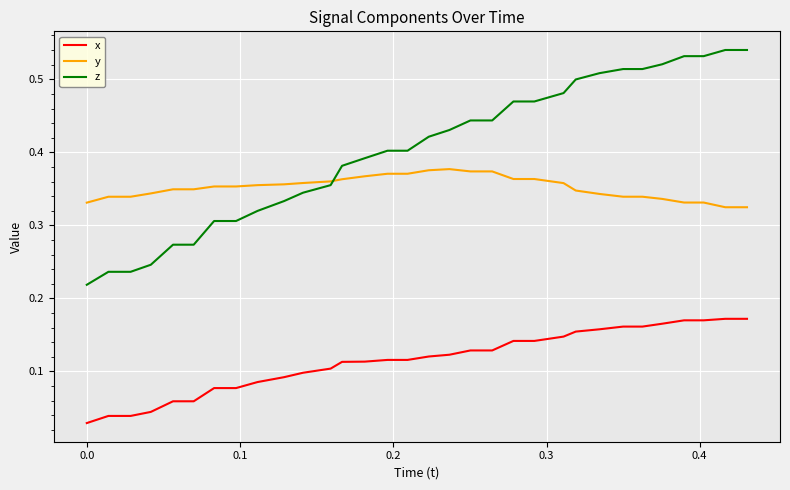

True or false: y and x intersect in this chart.

False